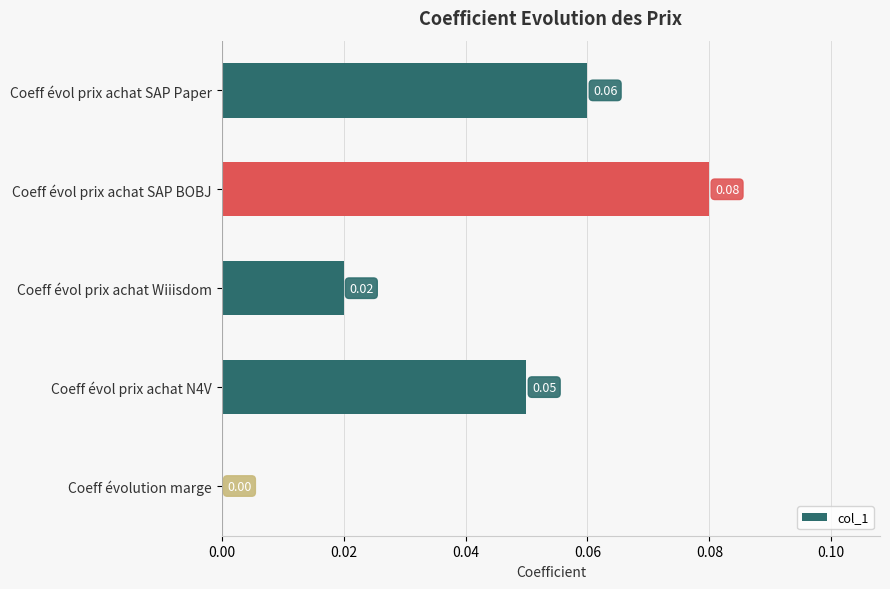

At which category does the chart reach its peak across all series?

Coeff évol prix achat SAP BOBJ